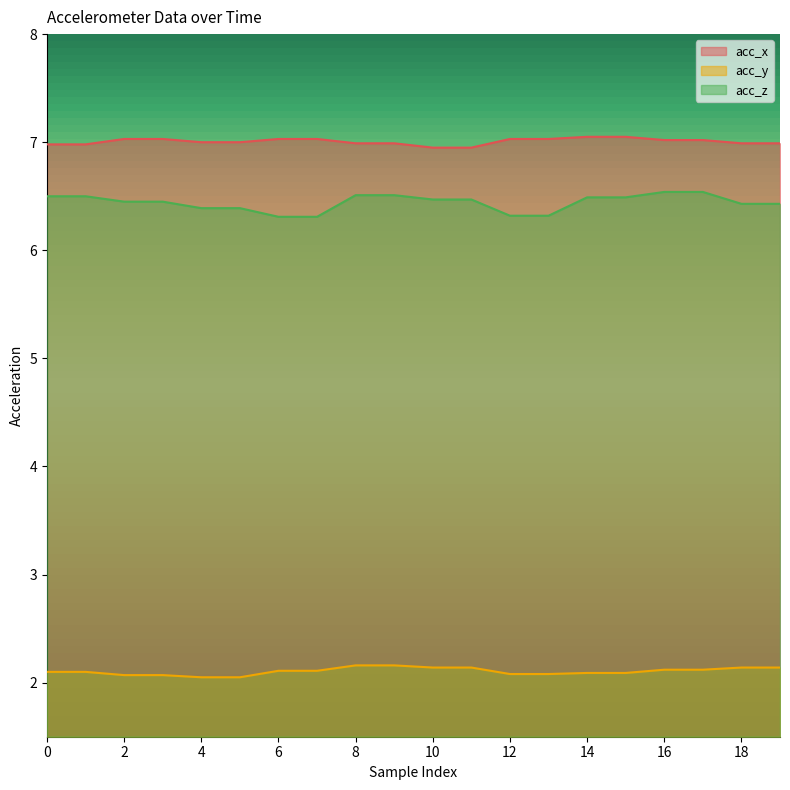

True or false: acc_z has more than 1 points higher than both neighbors.

False